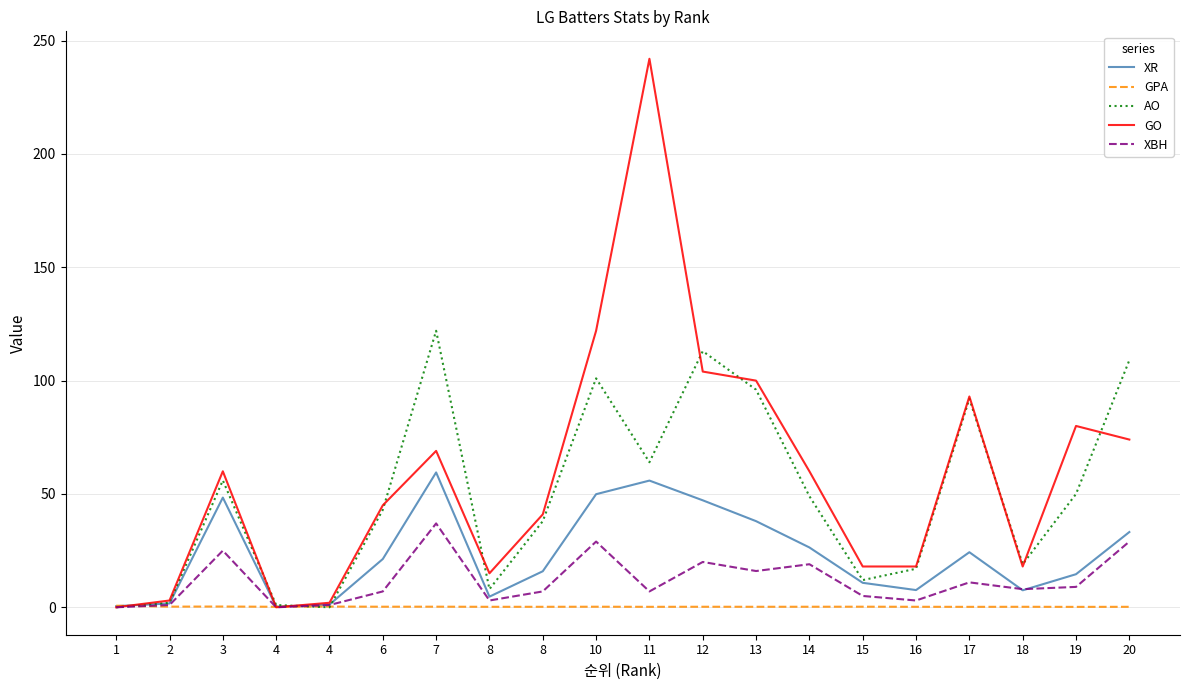

Where does the GO series first go above 60?

7